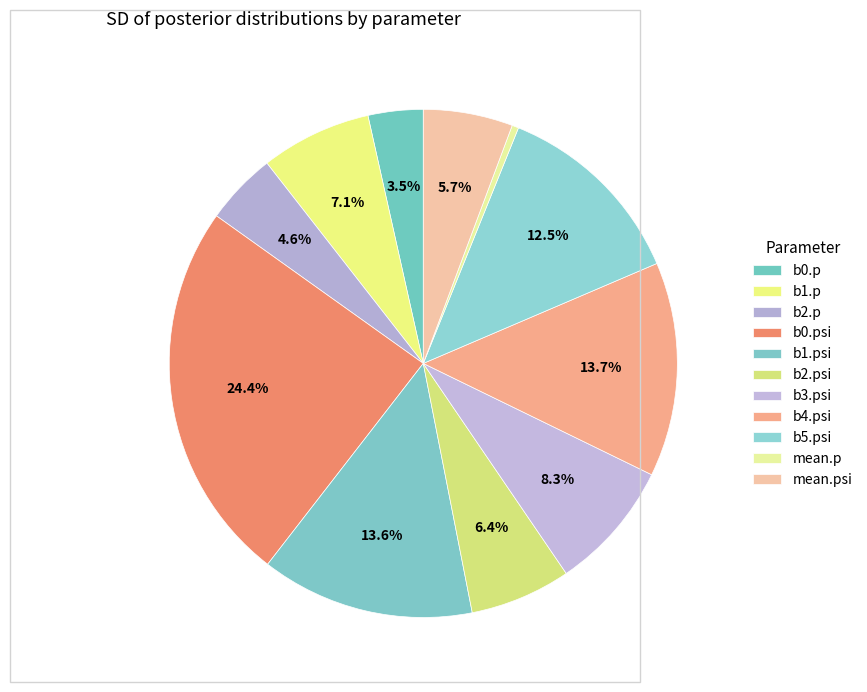

To the nearest percent, what percentage of the pie is mean.psi?

6%